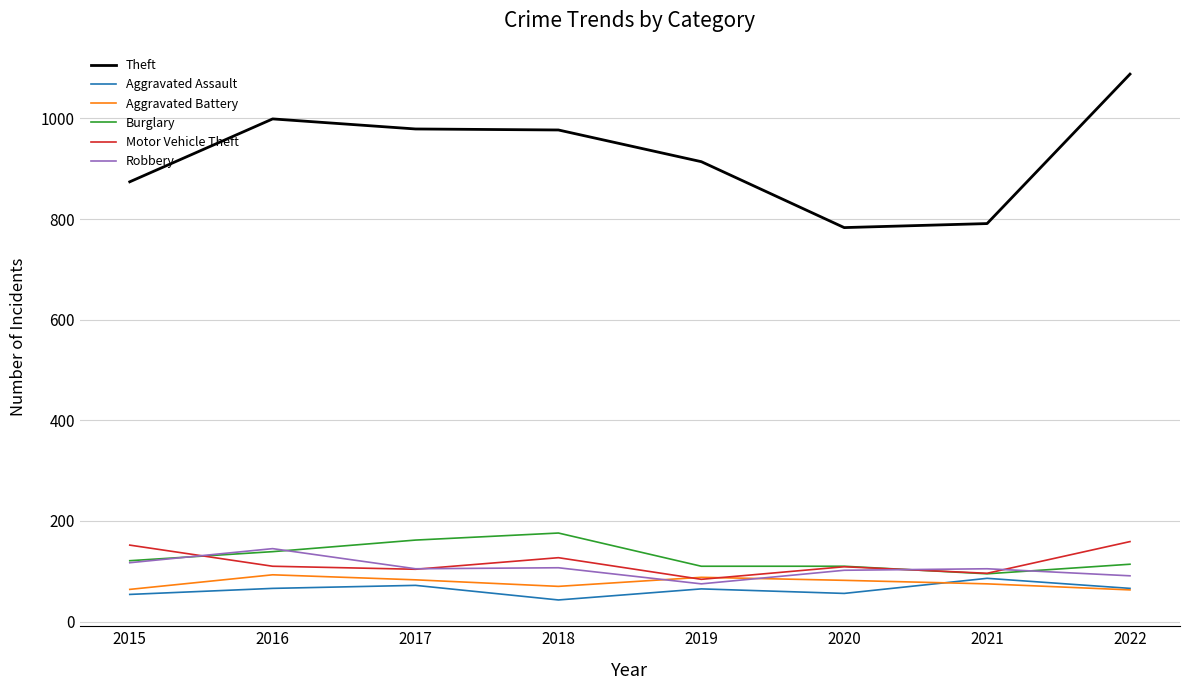

Which series has the widest spread of values?

Theft